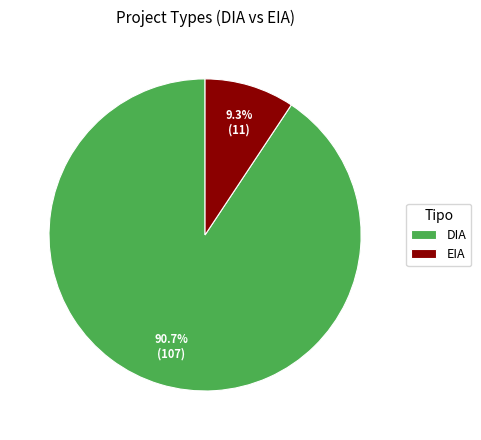

To the nearest percent, what portion does EIA represent?

9%